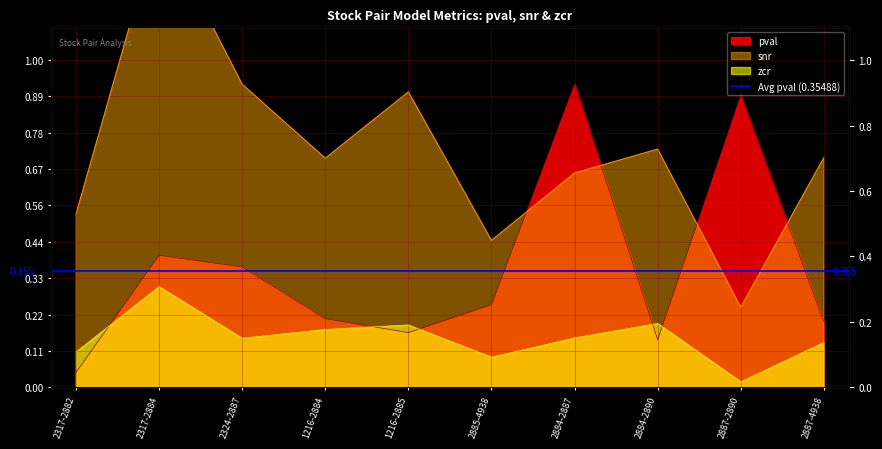

True or false: snr has more than 2 points higher than both neighbors.

True